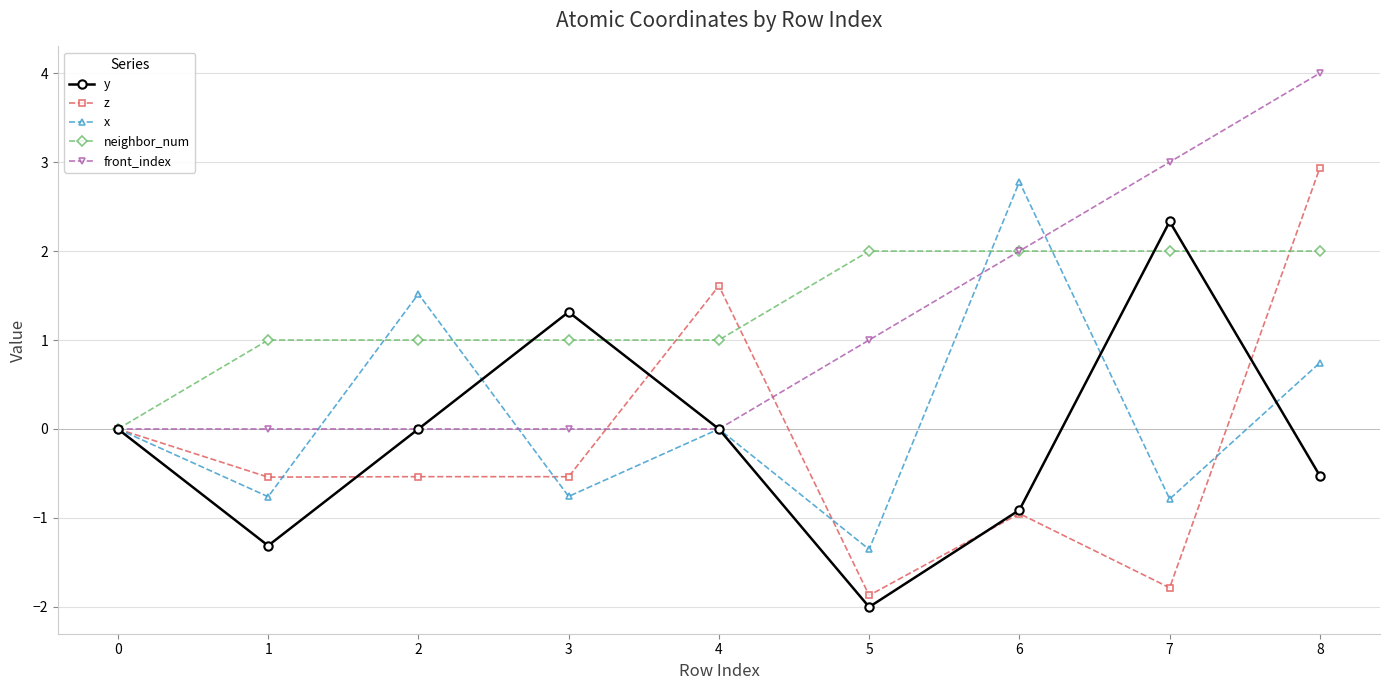

What is the difference between the second highest and second lowest values in the x series?

2.3